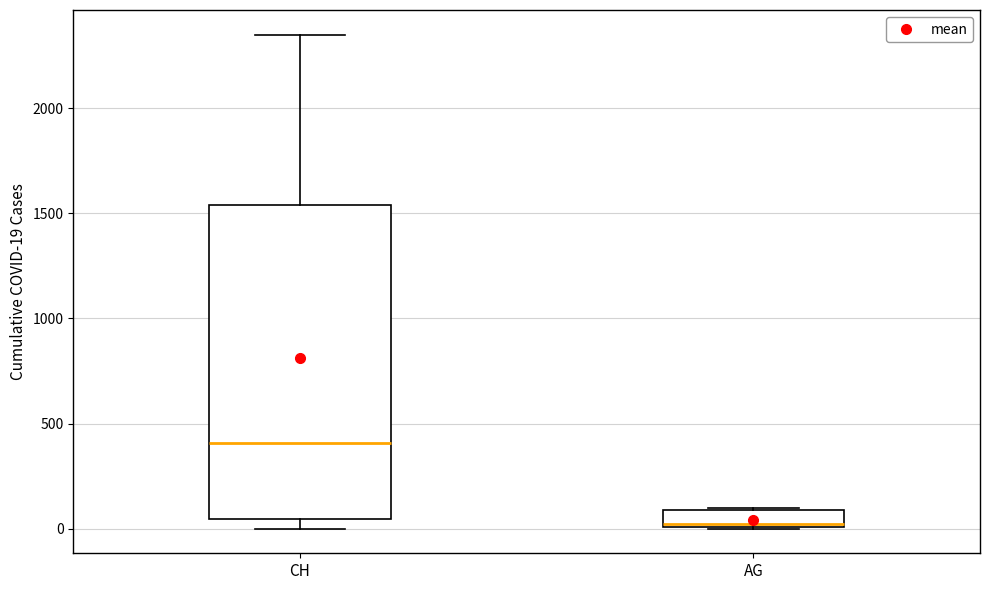

Reading left to right, transcribe this box plot: for each box, give where its median line is, the range the box spans, and where its two whiskers end, as read against the y-axis. The values are not printed on the chart, so give them approximately, as read against the axis.

CH: median 400, box 50 to 1550, whiskers 0 to 2350
AG: median 0 (just above the box's lower edge), box 0 to 100, whiskers 0 to 100